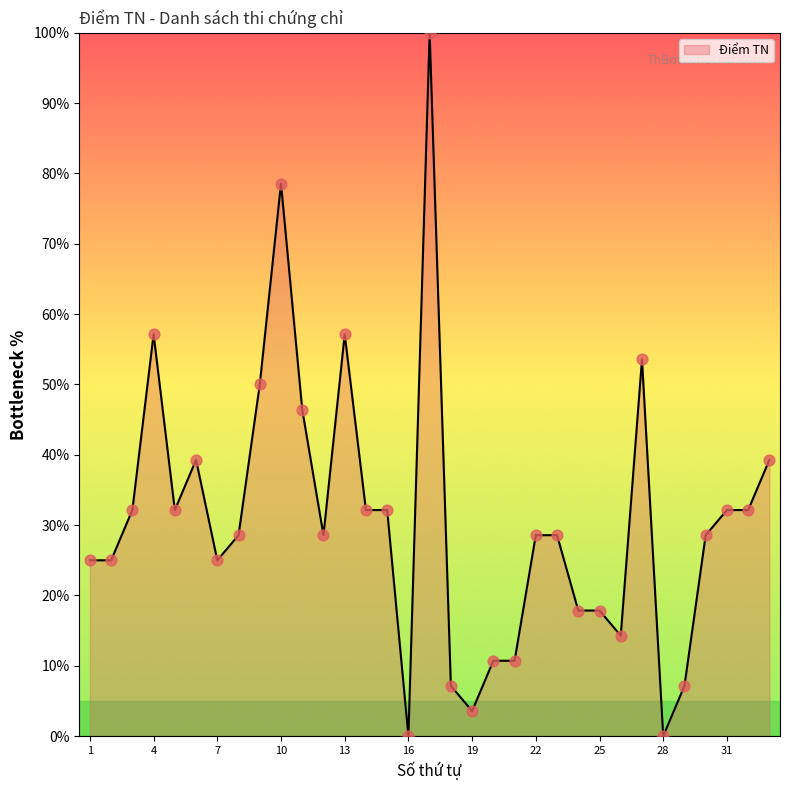

What is the greatest value displayed?

100.0